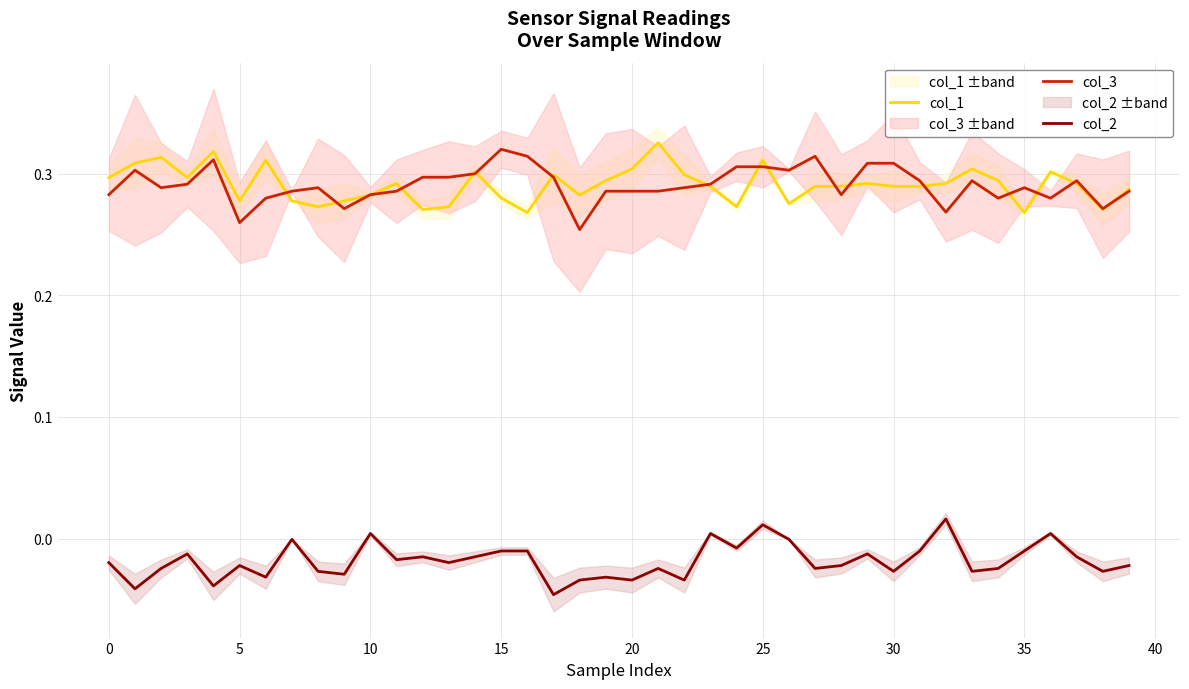

At which label does col_1 reach its minimum?

16